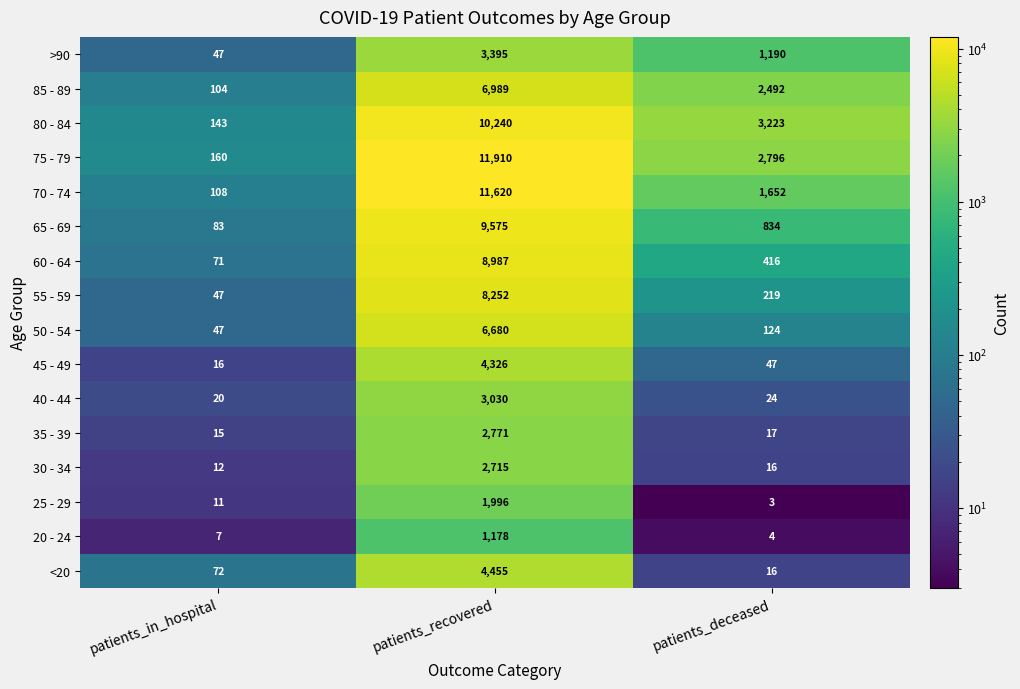

Between patients_in_hospital and patients_deceased, which series saw the biggest shift?

80 - 84